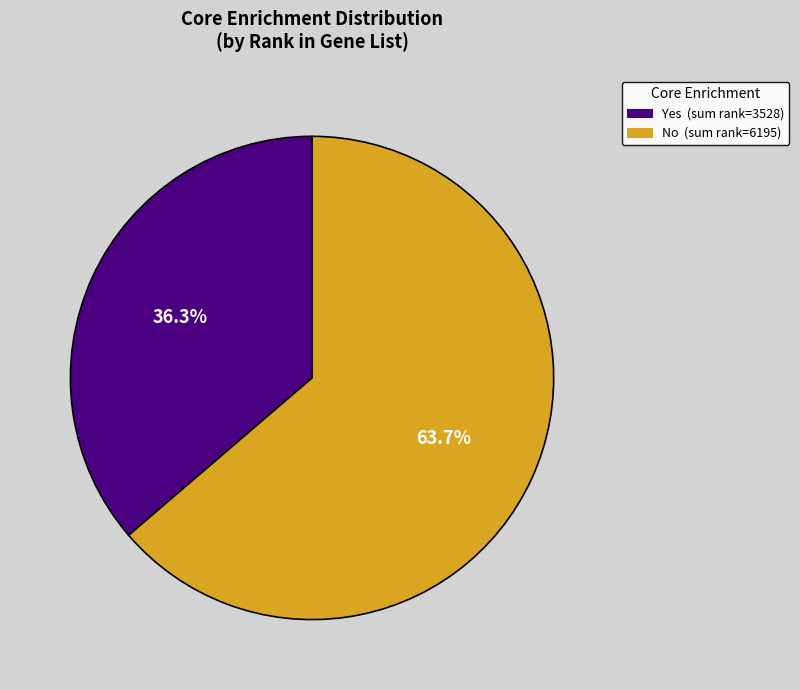

Approximately how many times larger is the value at No compared to Yes?

1.8